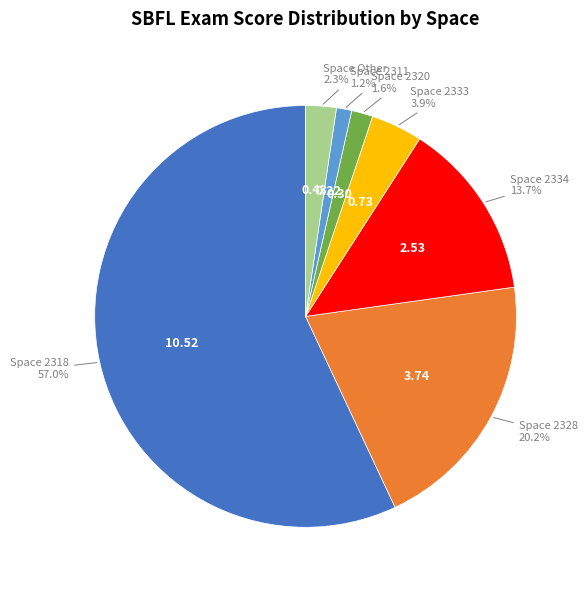

Does any single category account for the majority?

Yes